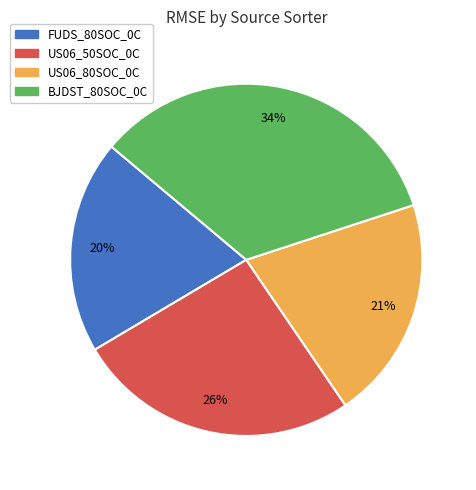

To the nearest percent, what is the difference between the US06_50SOC_0C and FUDS_80SOC_0C slice percentages?

6%